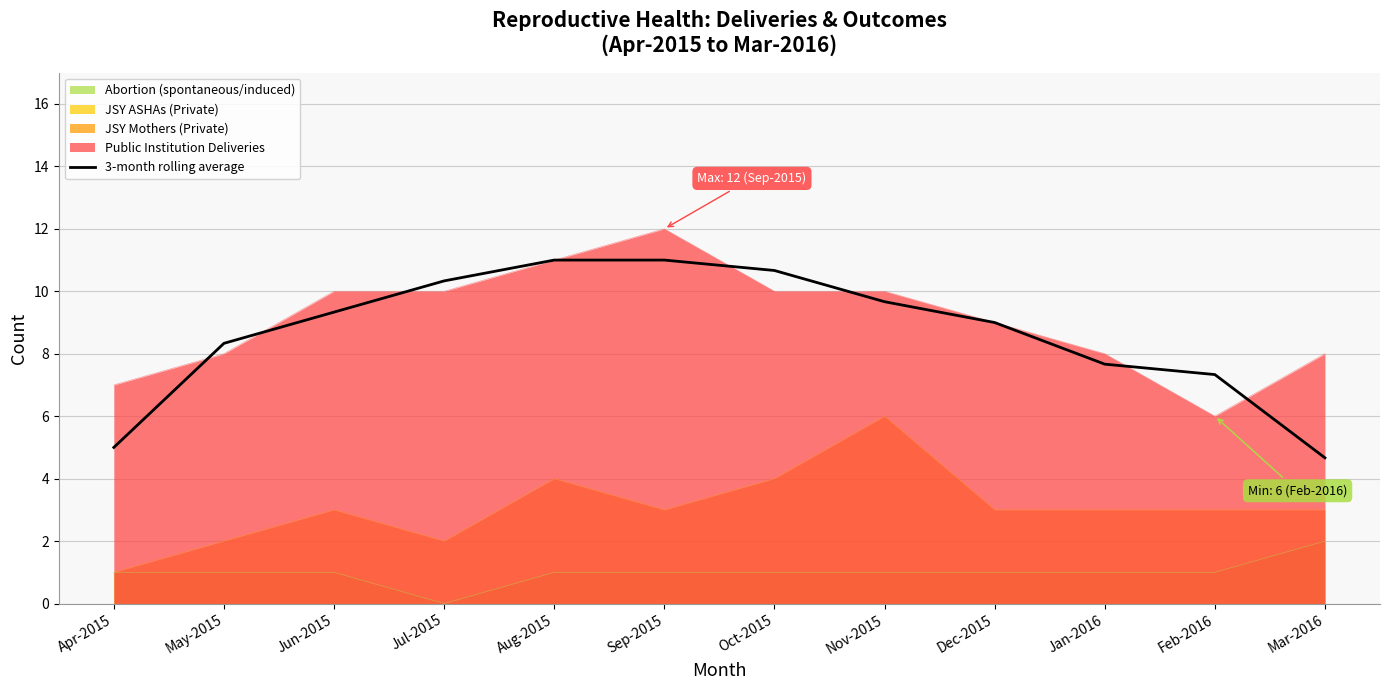

List the labels in order of value, smallest first.

Mar-2016, Apr-2015, Feb-2016, Jan-2016, May-2015, Dec-2015, Jun-2015, Nov-2015, Jul-2015, Oct-2015, Aug-2015, Sep-2015